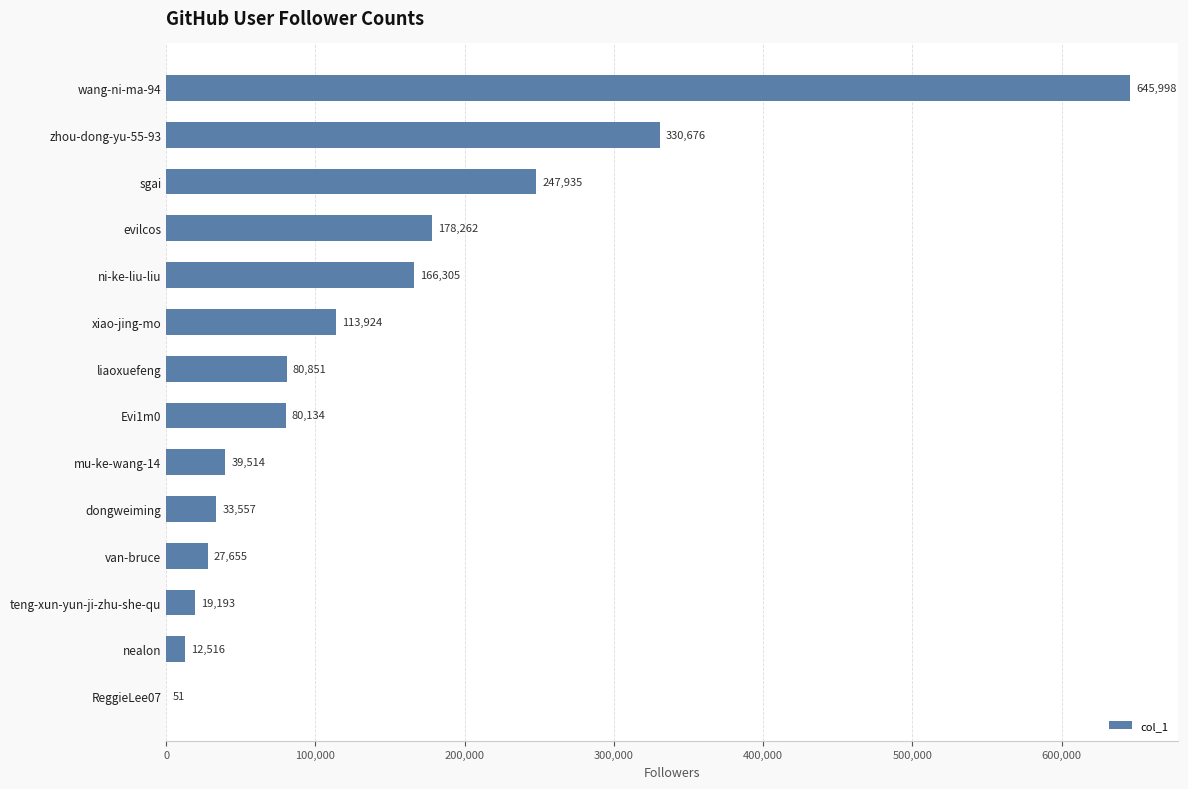

What is the greatest value displayed?

645998